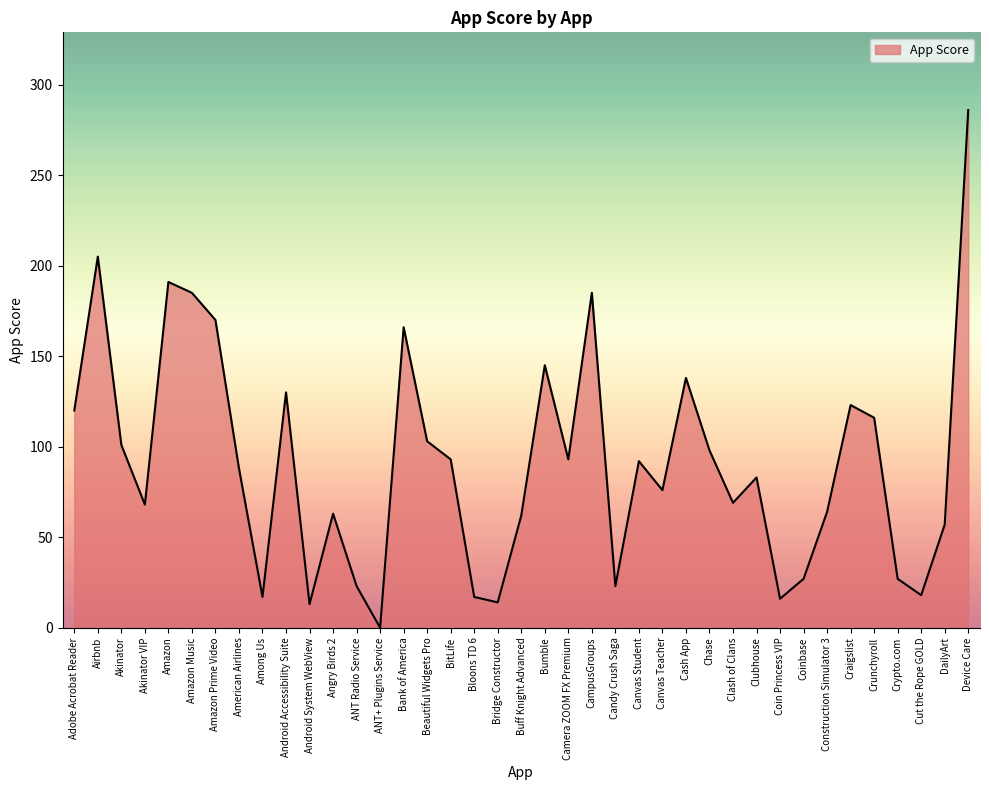

What position from the right is Bloons TD 6?

22